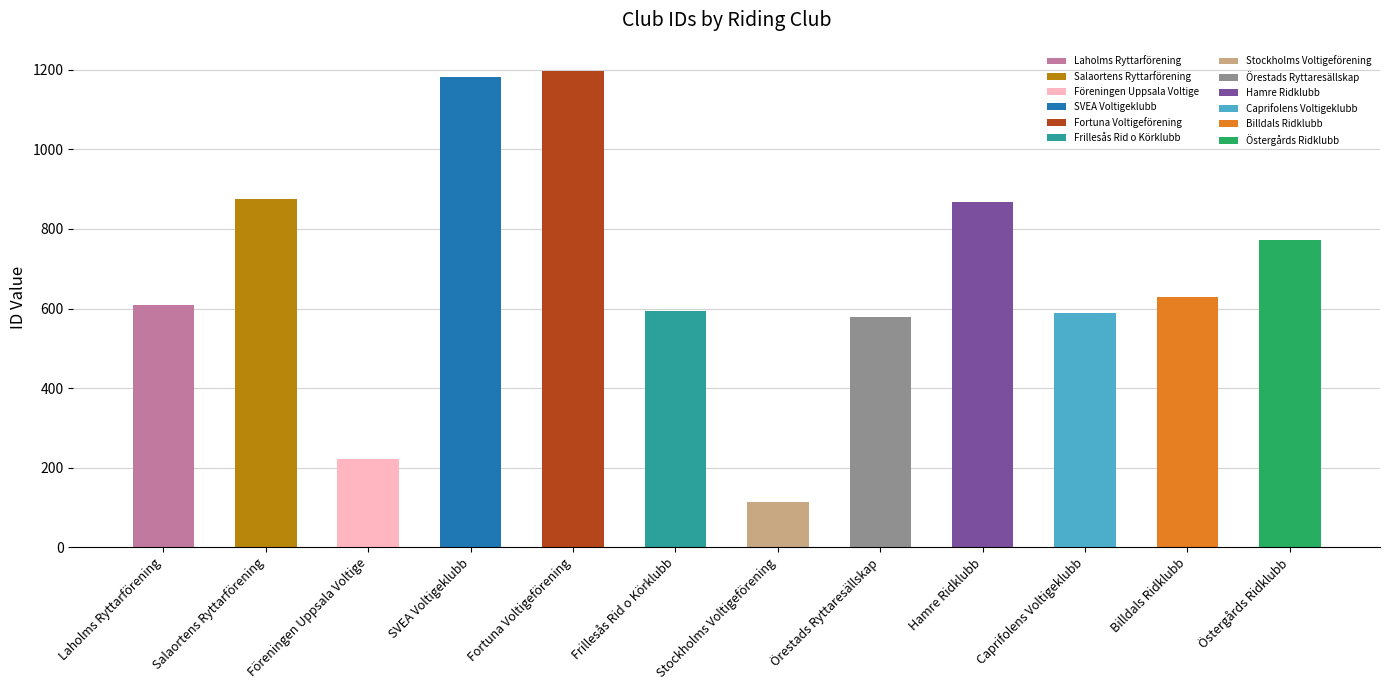

What is the greatest value displayed?

1198